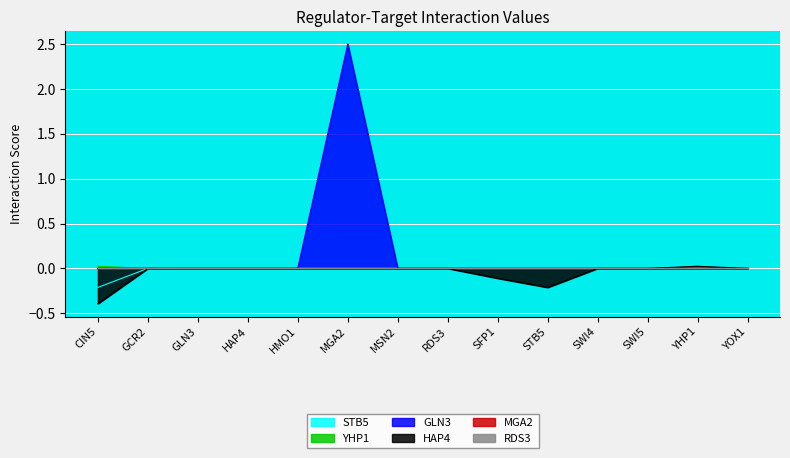

Is the value of STB5 at CIN5 greater than the value of HAP4 at CIN5?

Yes